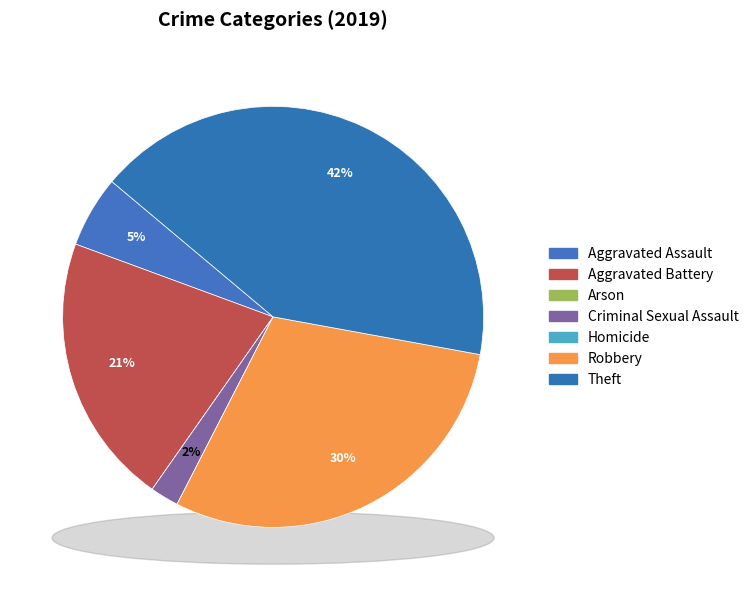

Does any single category account for the majority?

No